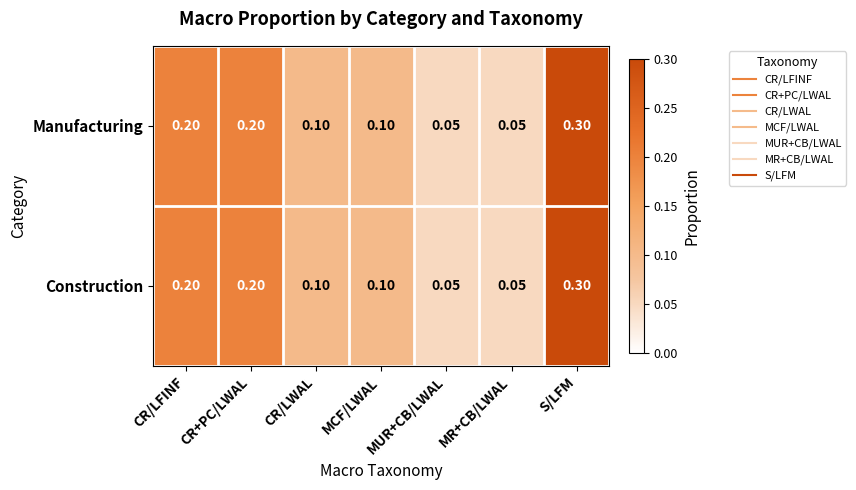

Which category has the highest value in the Construction series?

S/LFM